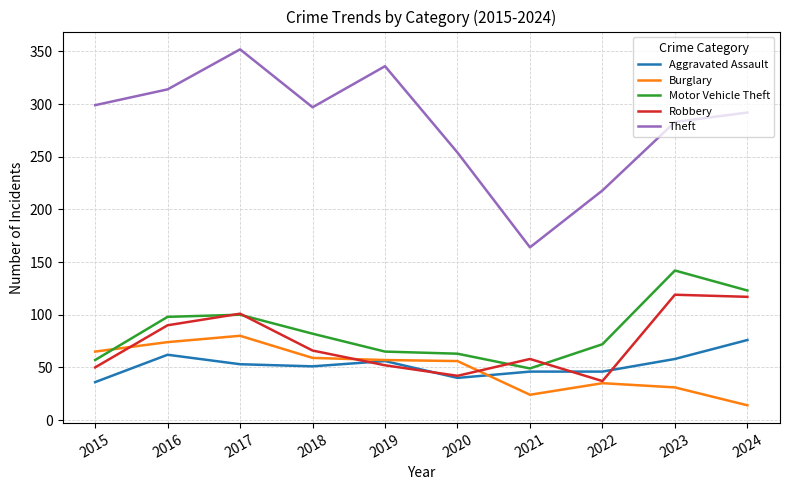

Does the chart have visible grid lines?

Yes